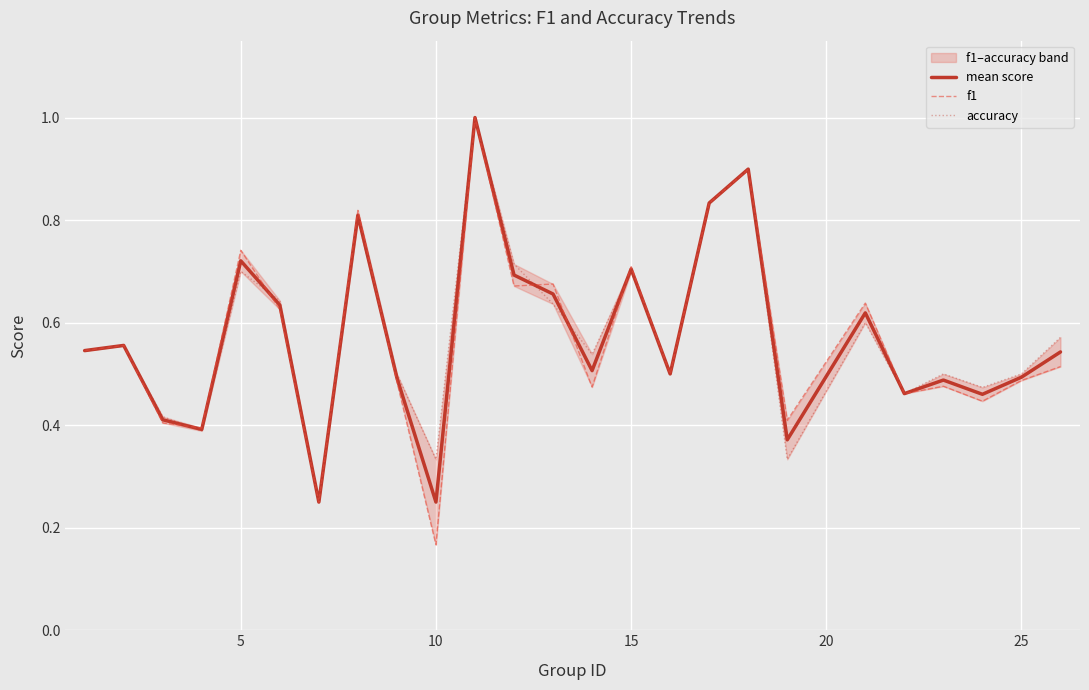

Count the number of data series in this chart.

3